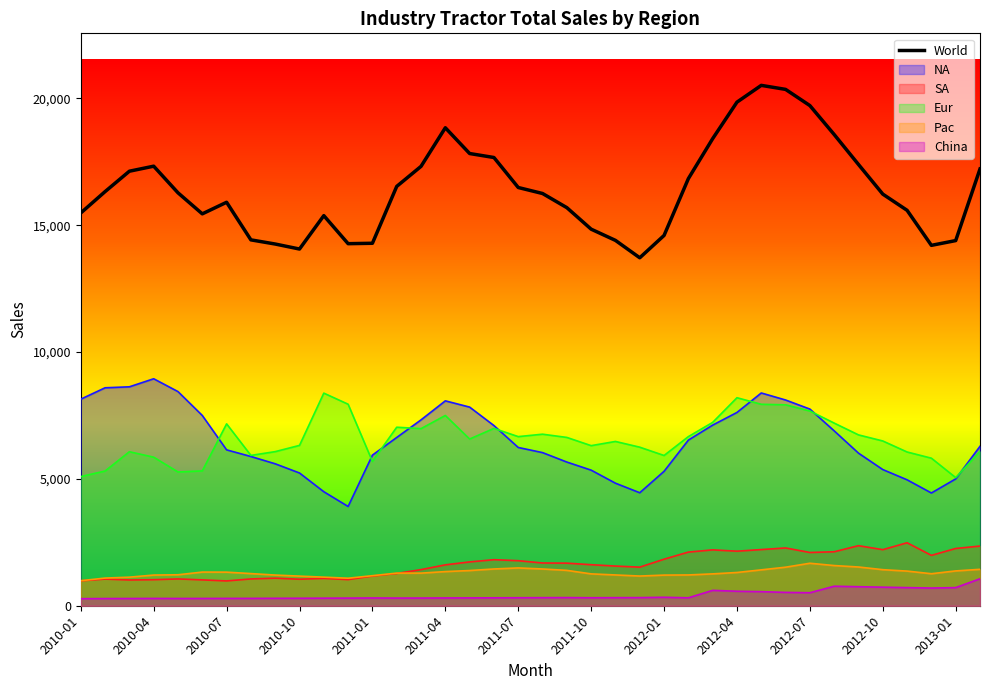

How many lines are shown in the chart?

6